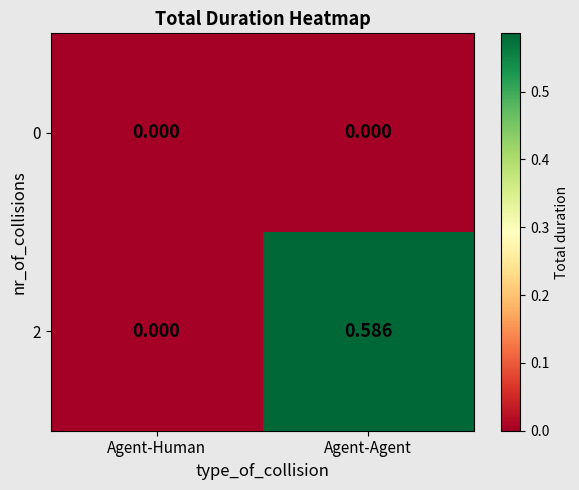

At which label does 2 reach its minimum?

Agent-Human